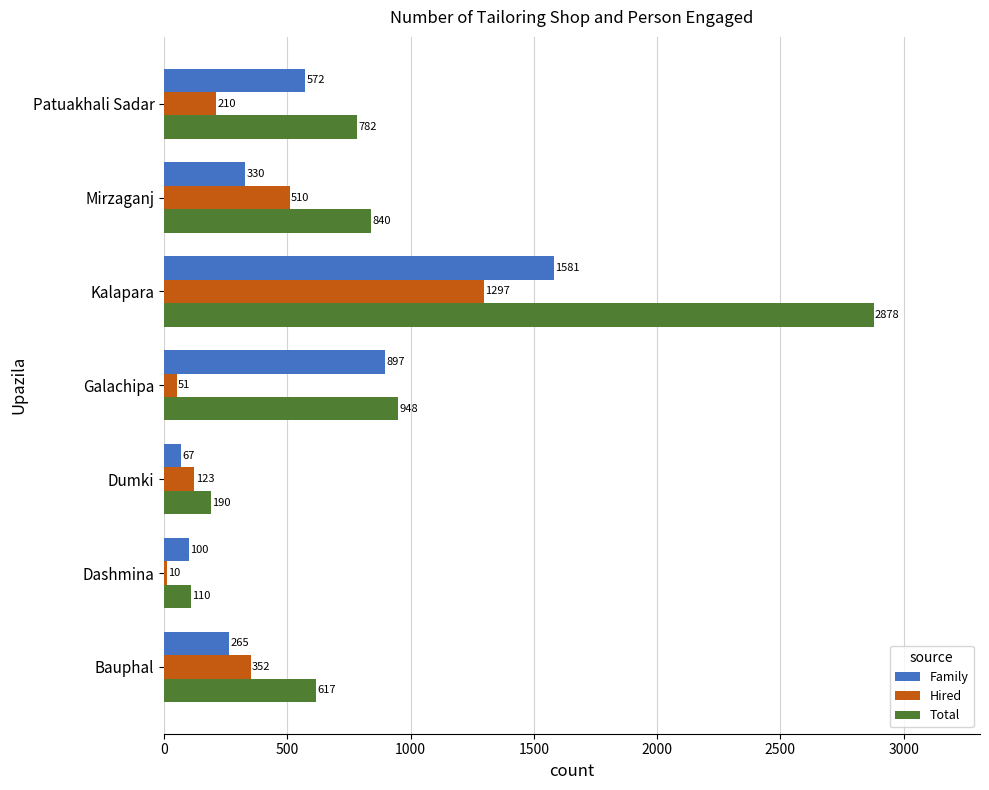

What is the minimum value shown in the chart?

10